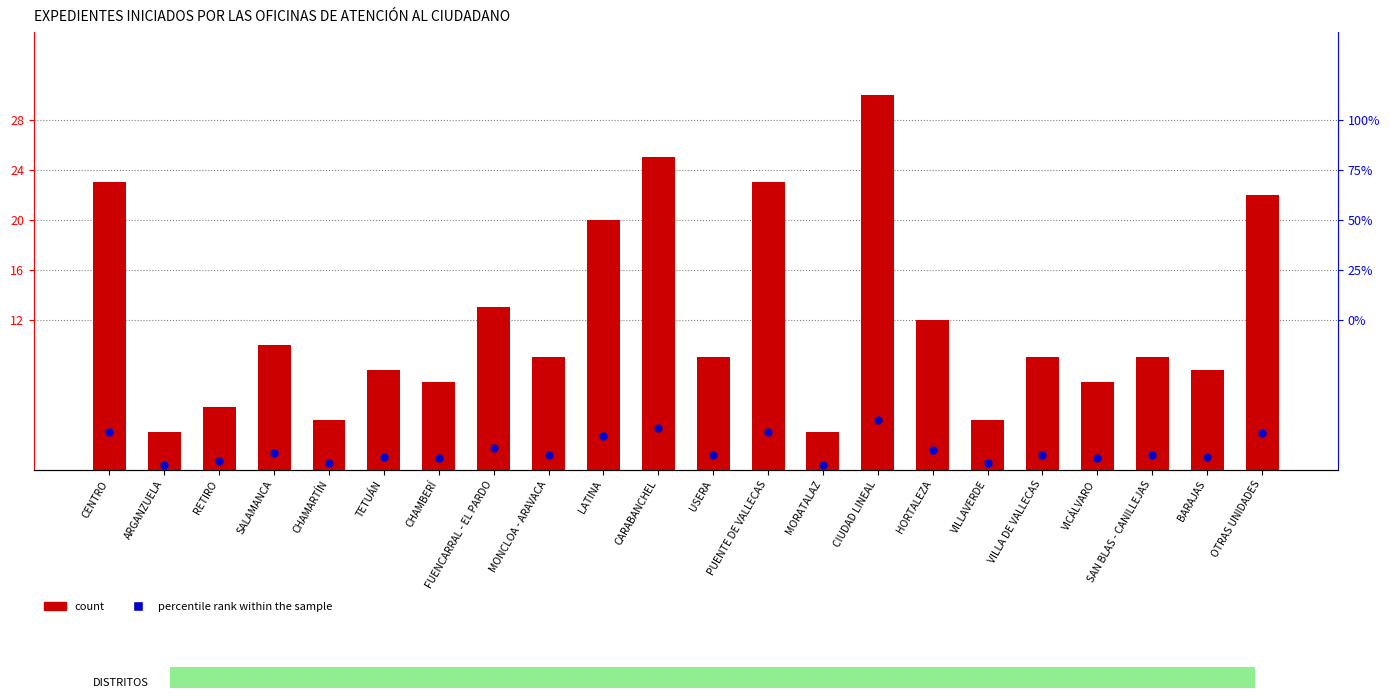

At which category is the sum across all series the highest?

CIUDAD LINEAL